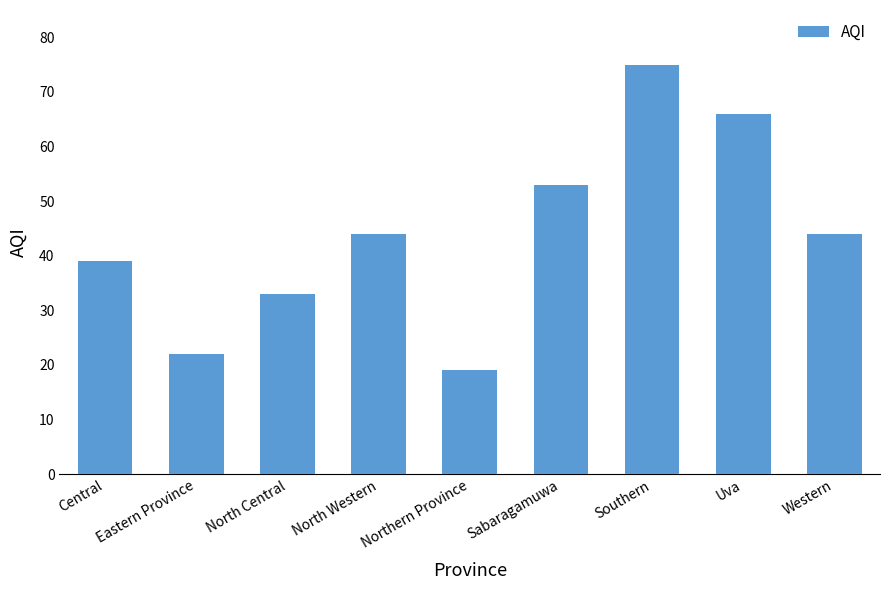

What is the smallest value displayed?

19